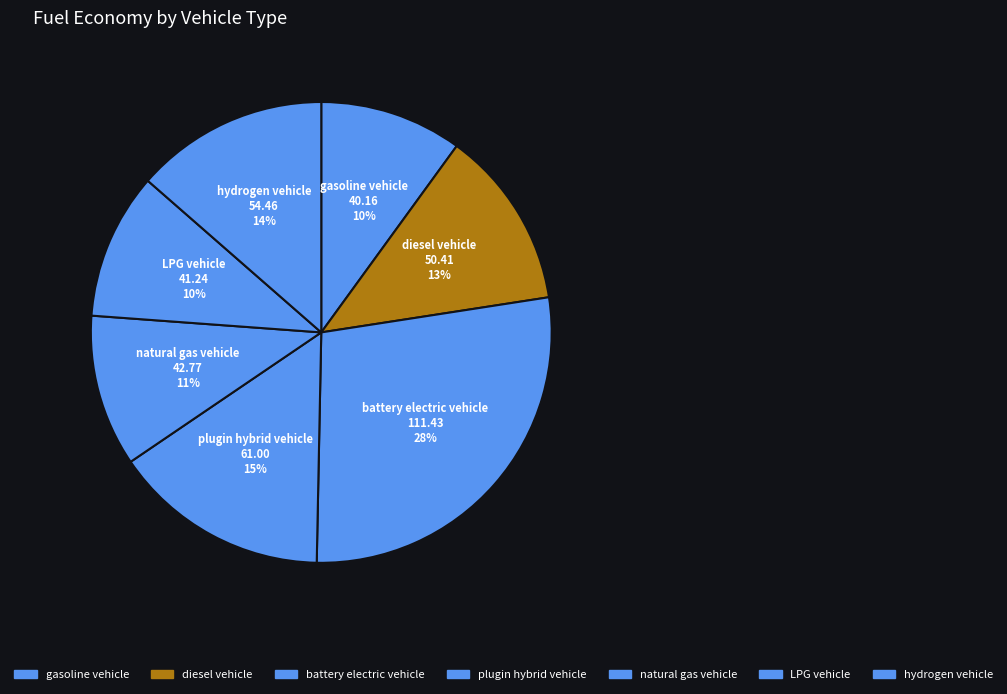

Is there any slice that represents more than half of the pie?

No